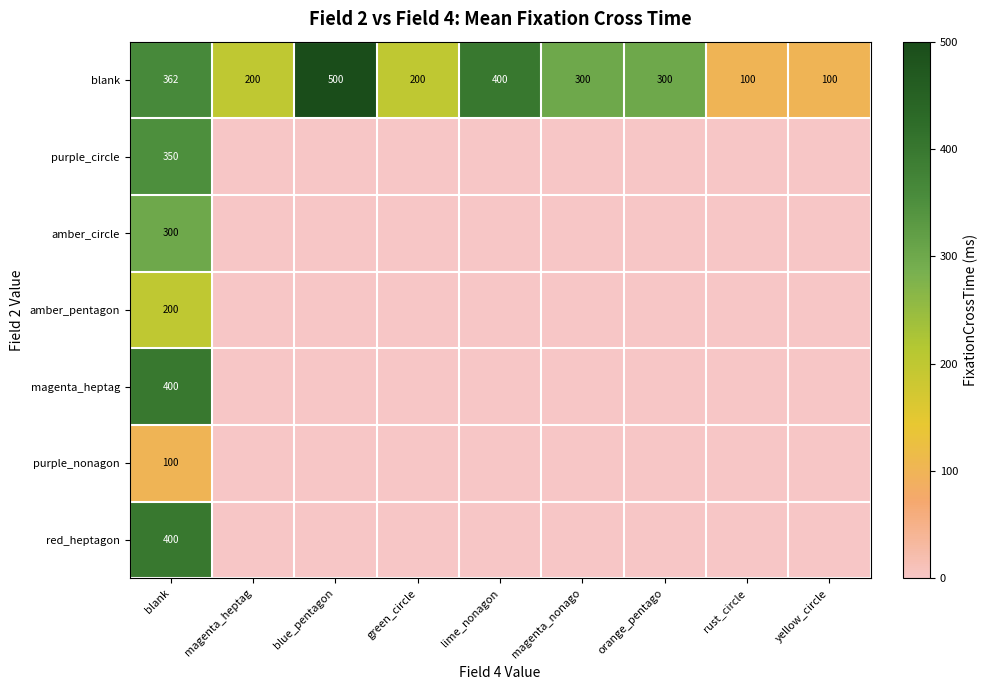

What is the spread (max minus min) of values at rust_circle?

100.0